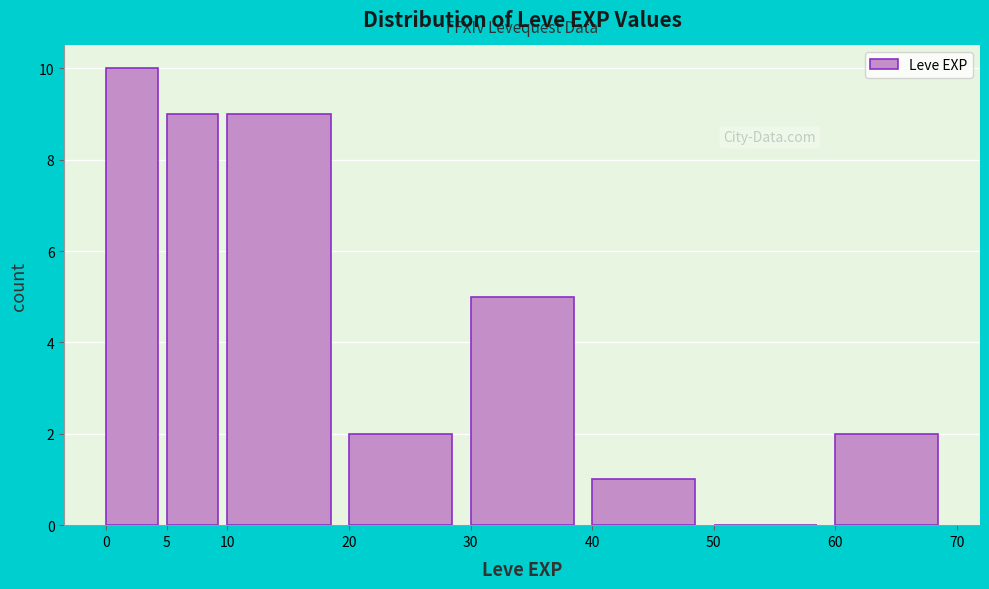

Reading left to right, transcribe this chart: for each bar, give the range it covers on the x-axis and its height. The values are not printed on the chart, so give them approximately, as read against the axis.

0 to 5: 10
5 to 10: 9
10 to 20: 9
20 to 30: 2
30 to 40: 5
40 to 50: 1
50 to 60: 0
60 to 70: 2